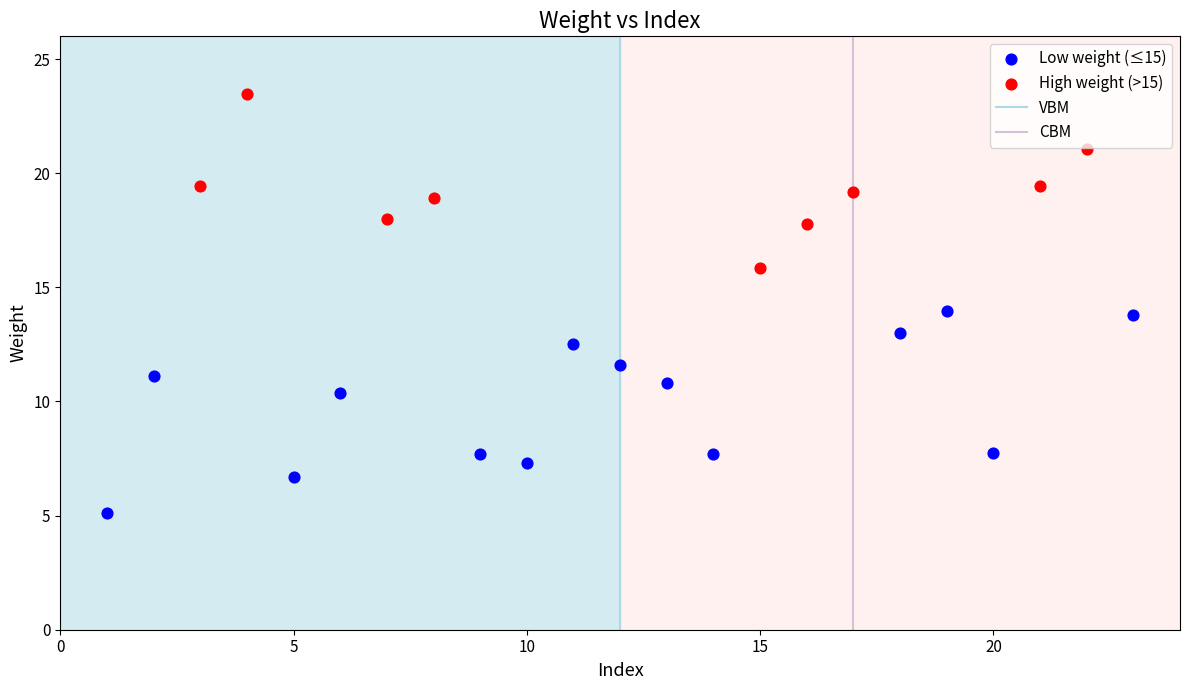

Which series has the largest Y range (max minus min)?

Low weight (≤15)